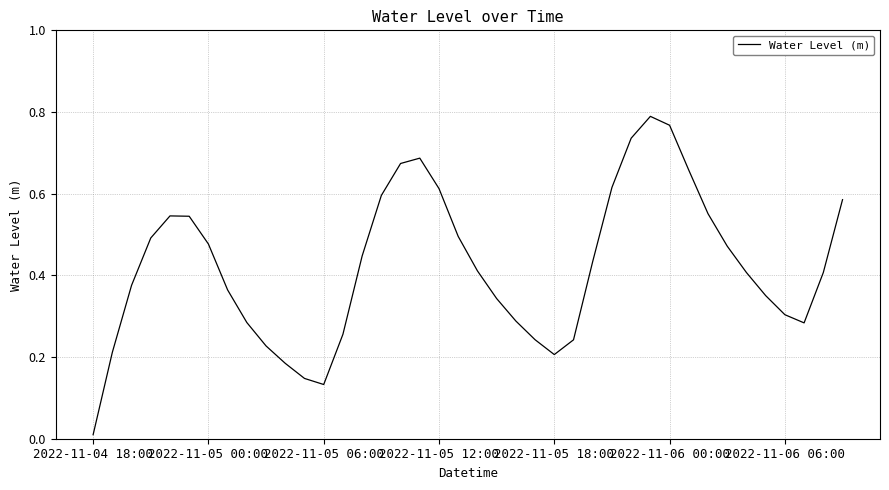

Which category has the lowest value across all series?

2022-11-04 18:00